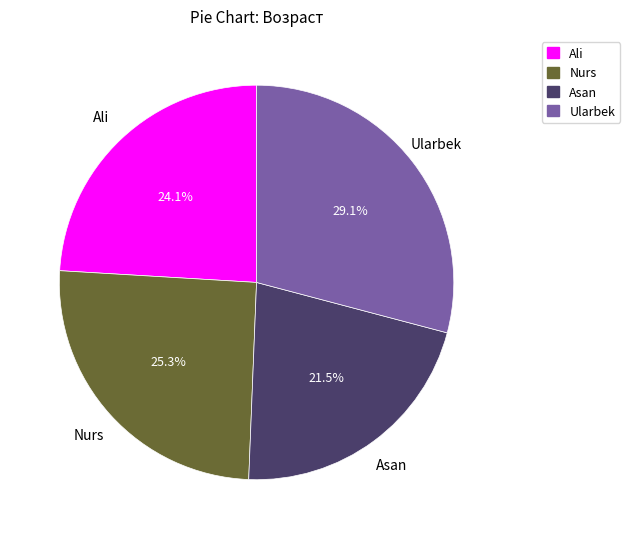

What portion of the pie excludes Ali?

75.9%